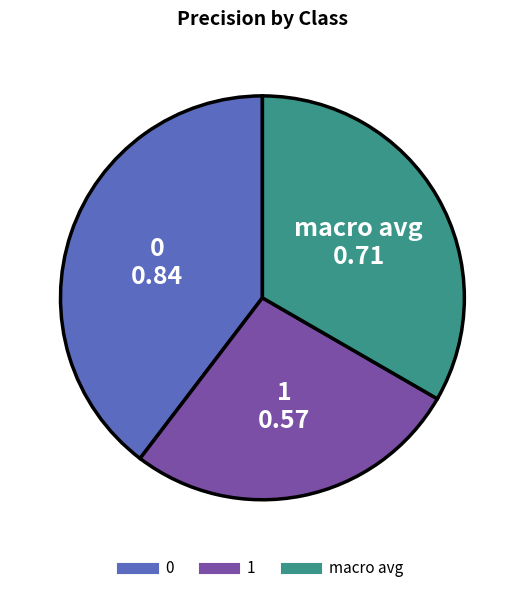

Is there a majority slice in this chart?

No